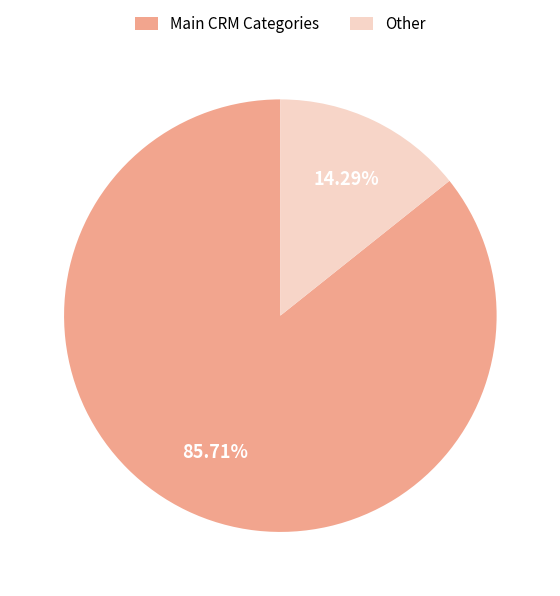

Rank the categories by value from lowest to highest.

Other, Main CRM Categories